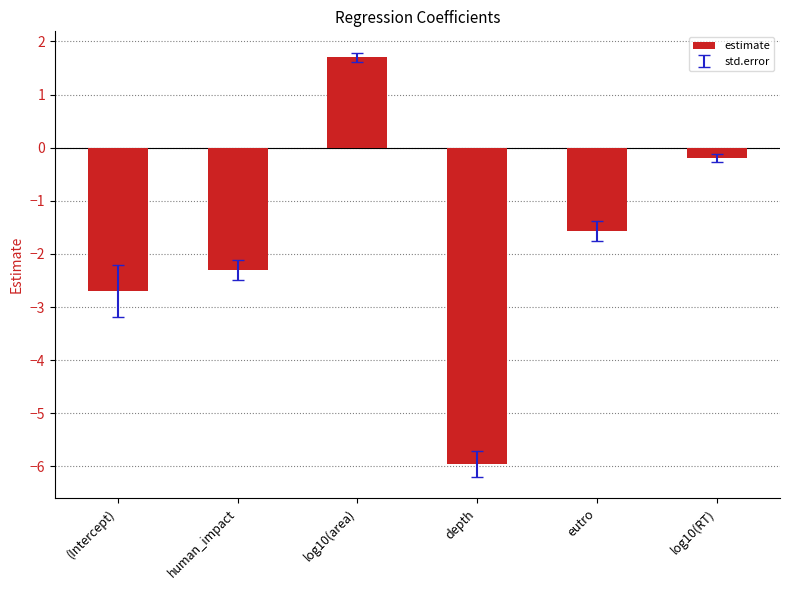

What is the change in value from human_impact to depth?

-3.6